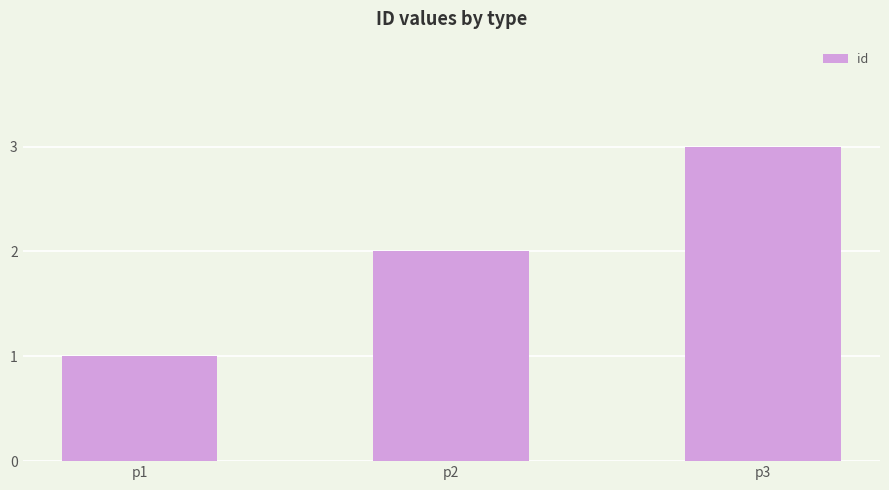

Reading left to right, list all the values displayed in this chart.

p1=1	p2=2	p3=3